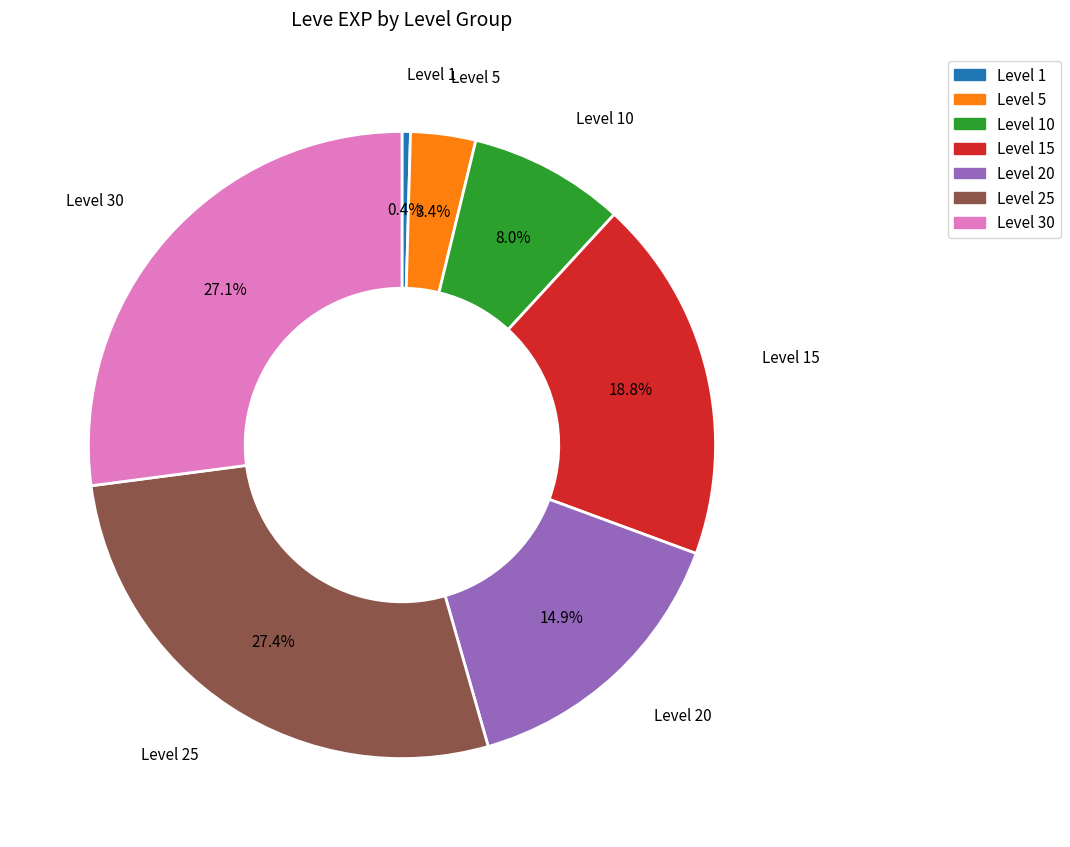

Is there a majority slice in this chart?

No